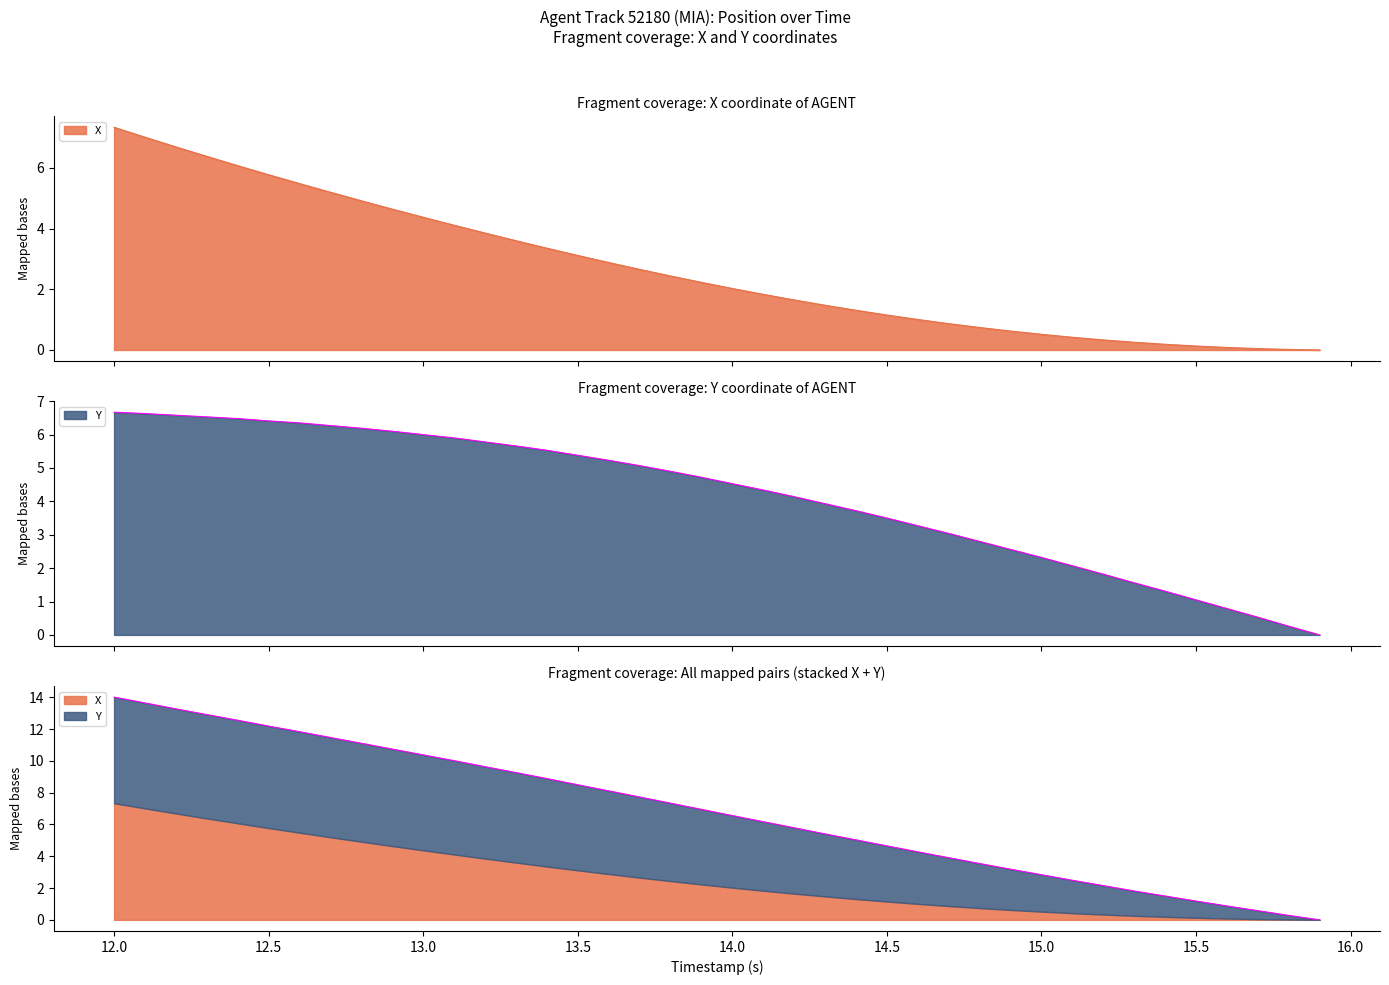

Reading right to left, transcribe all the data shown in this chart.

X: 15.9=0.0	15.8=0.0	15.7=0.0	15.6=0.1	15.5=0.1	15.4=0.2	15.3=0.3	15.2=0.3	15.1=0.4	15.0=0.5	14.9=0.6	14.8=0.7	14.7=0.9	14.6=1.0	14.5=1.2	14.4=1.3	14.3=1.5	14.2=1.6	14.1=1.8	14.0=2.0	13.9=2.2	13.8=2.4	13.7=2.7	13.6=2.9	13.5=3.1	13.4=3.4	13.3=3.6	13.2=3.9	13.1=4.1	13.0=4.4	12.9=4.6	12.8=4.9	12.7=5.2	12.6=5.5	12.5=5.8	12.4=6.1	12.3=6.4	12.2=6.7	12.1=7.0	12.0=7.3
Y: 15.9=0.0	15.8=0.3	15.7=0.5	15.6=0.8	15.5=1.1	15.4=1.3	15.3=1.6	15.2=1.8	15.1=2.1	15.0=2.3	14.9=2.6	14.8=2.8	14.7=3.0	14.6=3.3	14.5=3.5	14.4=3.7	14.3=3.9	14.2=4.1	14.1=4.3	14.0=4.5	13.9=4.7	13.8=4.9	13.7=5.1	13.6=5.2	13.5=5.4	13.4=5.5	13.3=5.7	13.2=5.8	13.1=5.9	13.0=6.0	12.9=6.1	12.8=6.2	12.7=6.3	12.6=6.4	12.5=6.4	12.4=6.5	12.3=6.5	12.2=6.6	12.1=6.6	12.0=6.7